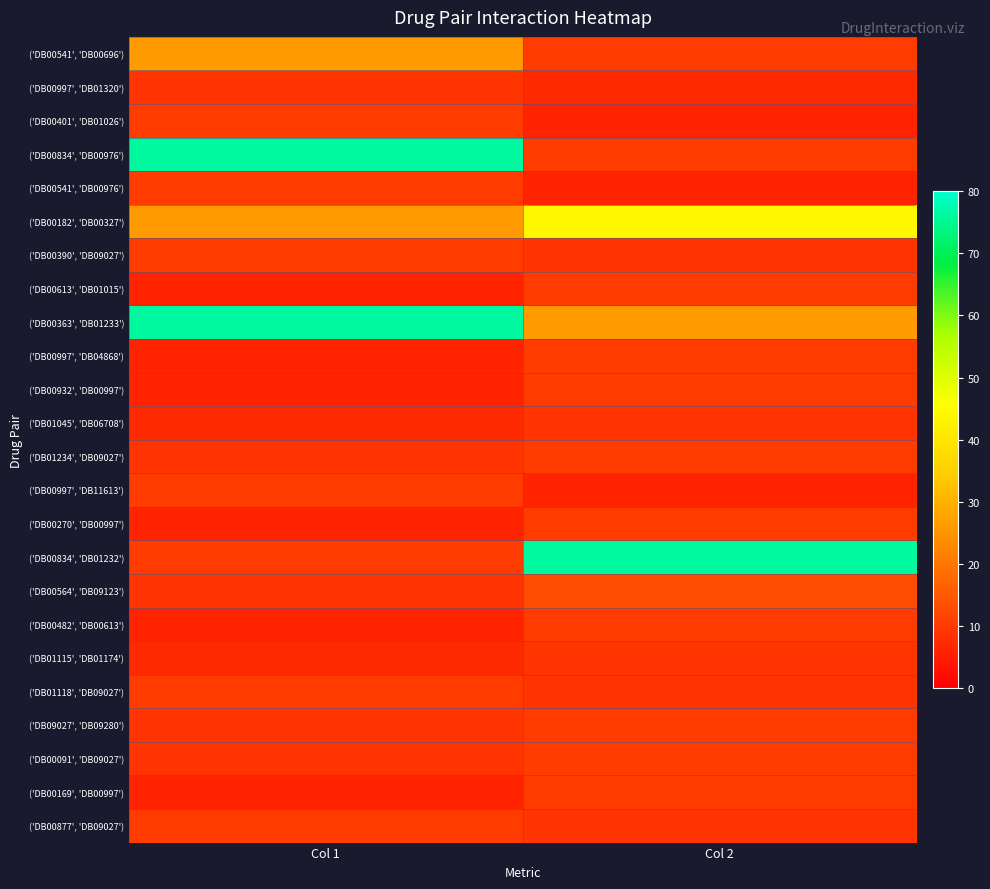

At how many categories does at least one series exceed 25?

2